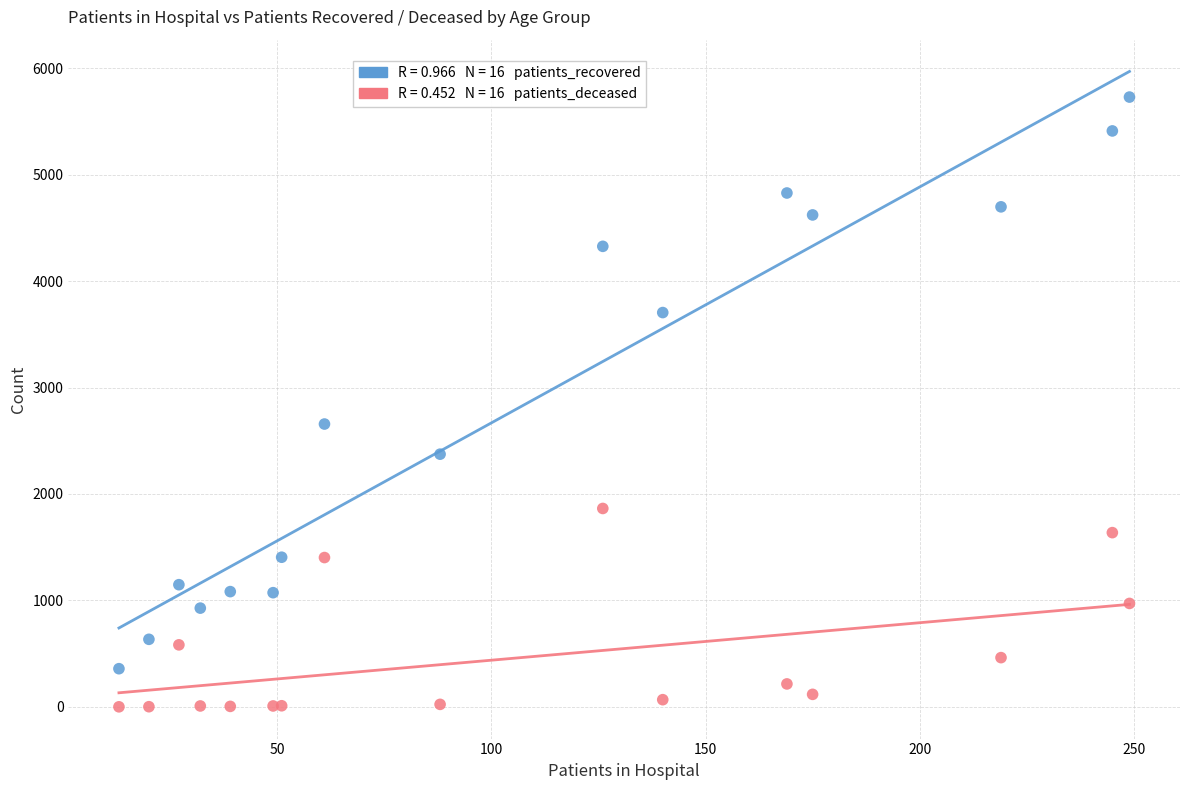

Across all series, what Y value is closest to 2864?

2657